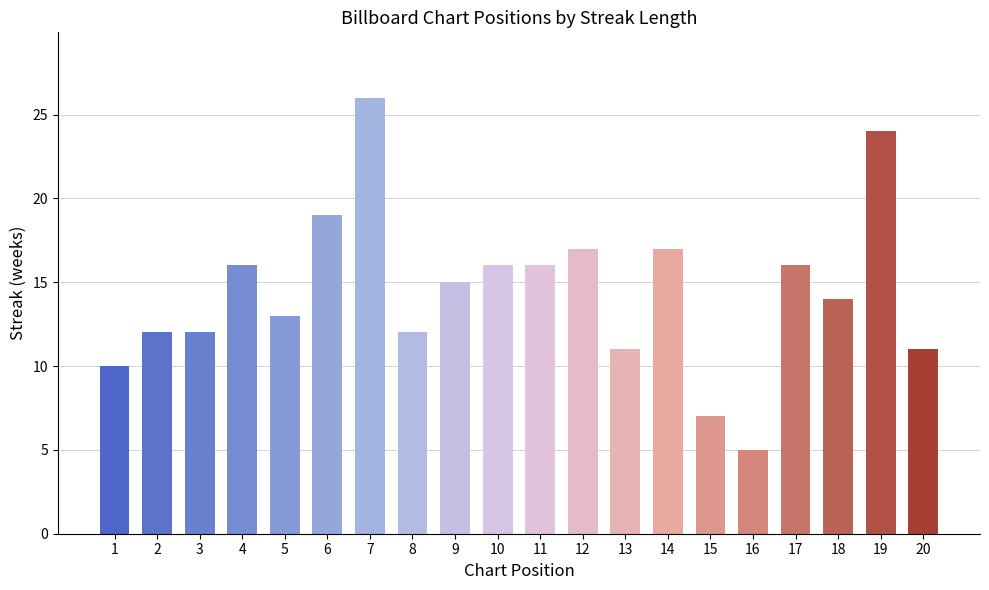

Does the chart contain stacked bars?

No